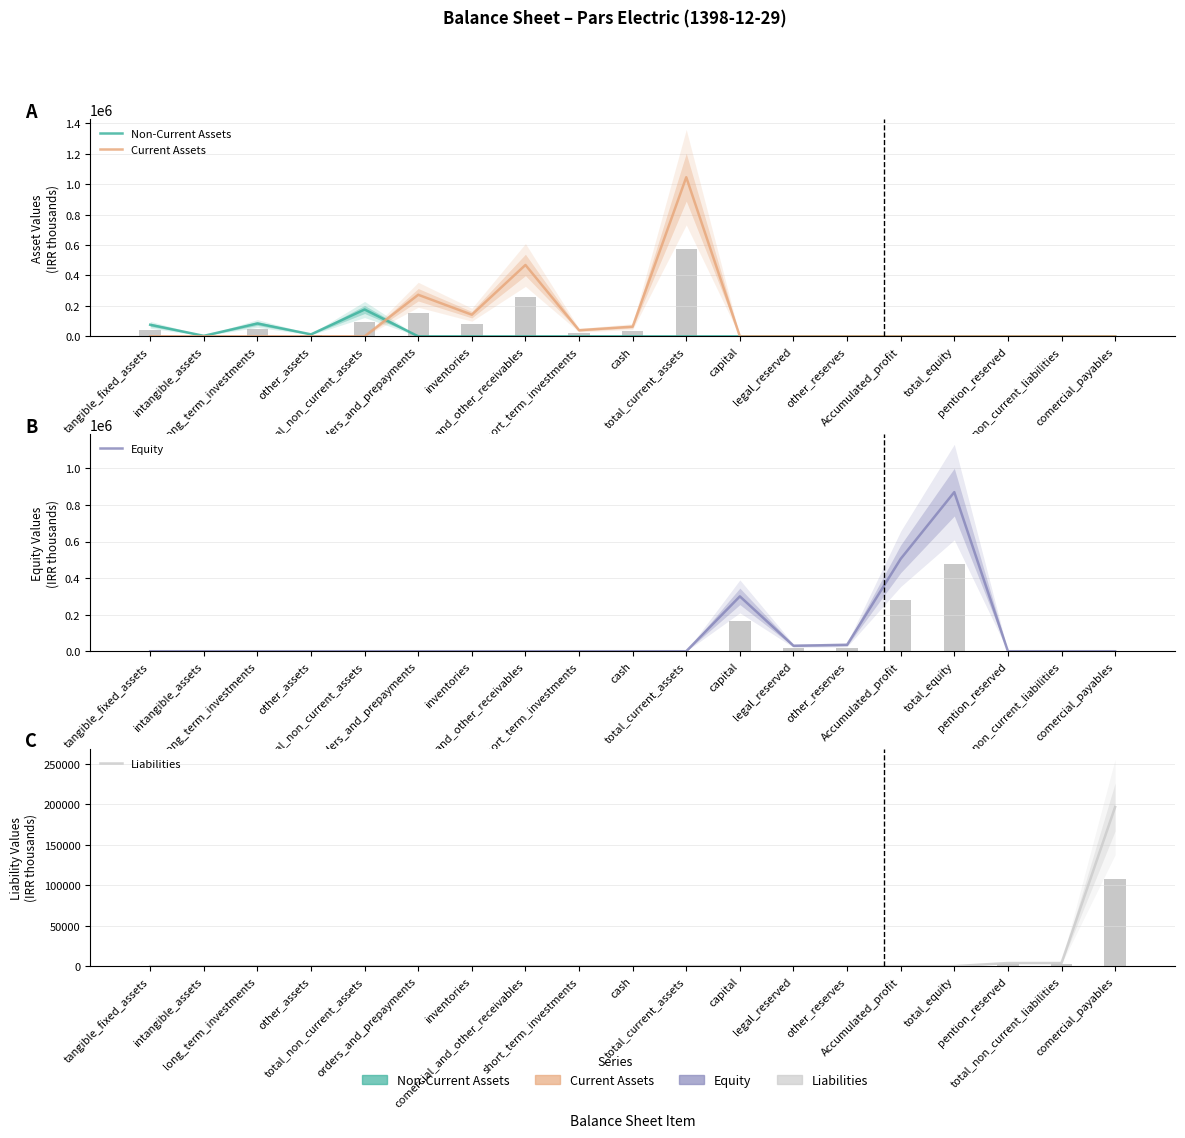

What are all the series names shown in the legend?

Non-Current Assets, Current Assets, Equity, Liabilities